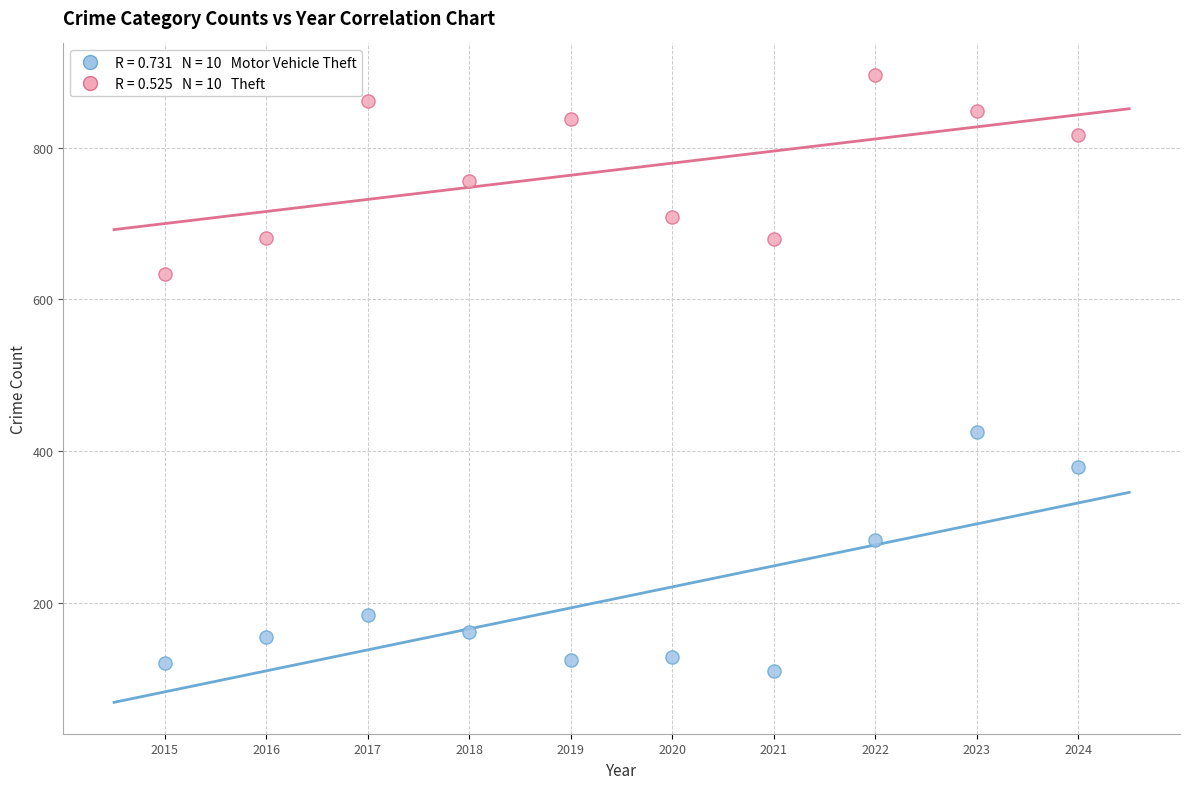

Across all series, what Y value is closest to 503?

425